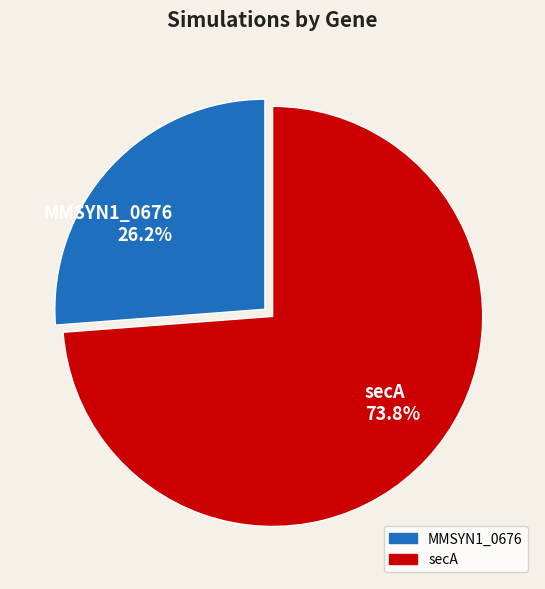

The secA slice represents 68% of the pie. True or false?

False